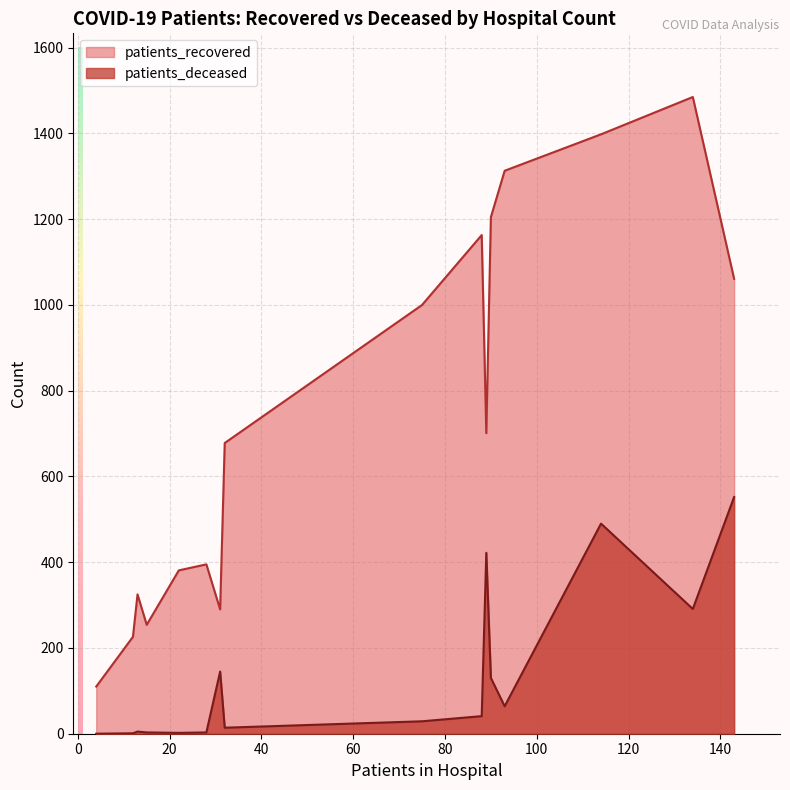

How many interior local peaks does the patients_recovered series have?

4